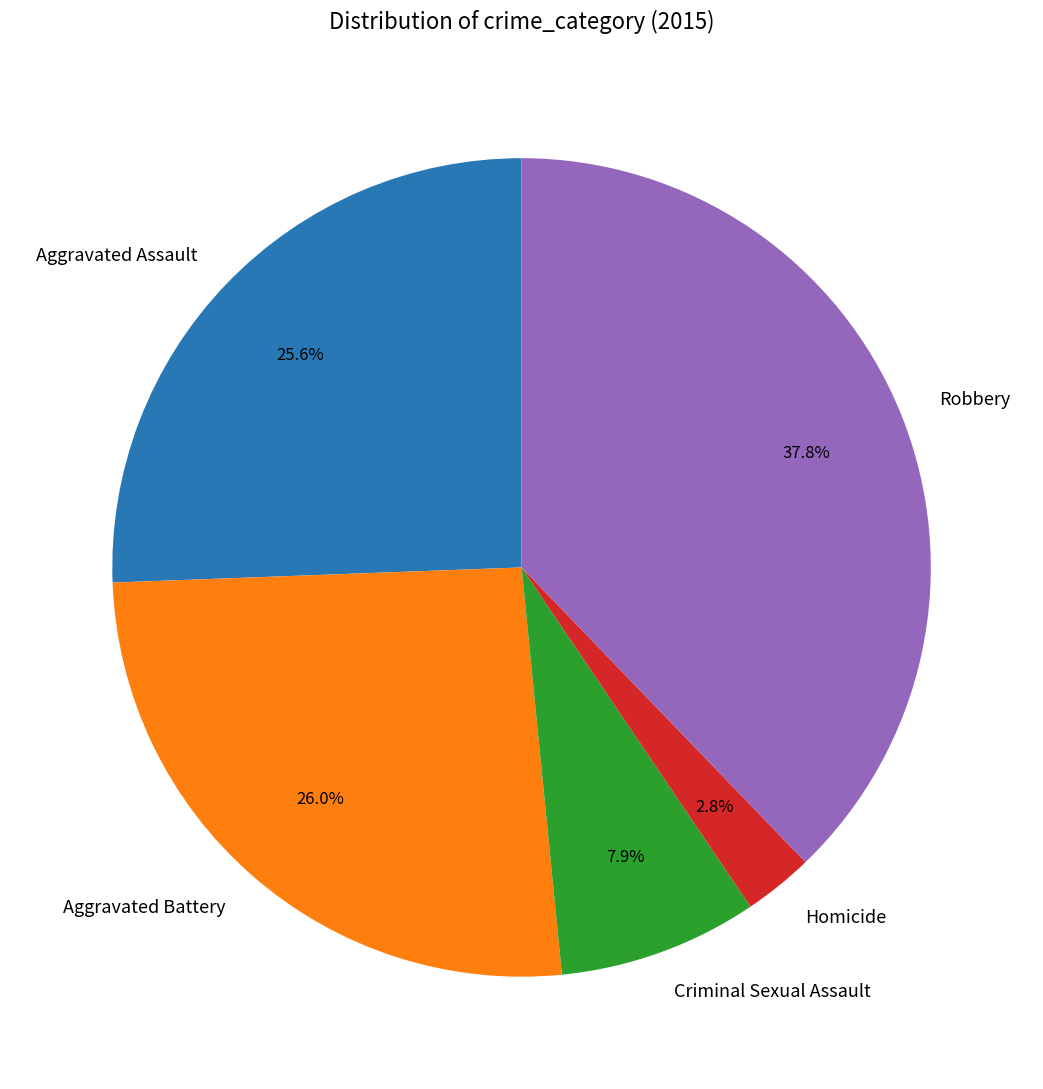

What is the smallest slice in the pie chart?

Homicide